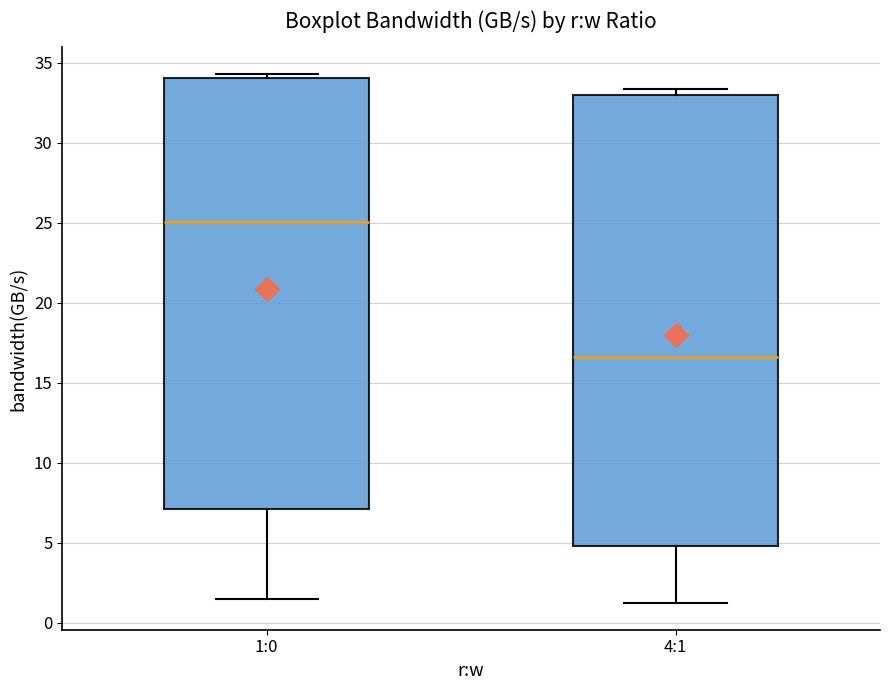

Reading left to right, transcribe this box plot: for each box, give where its median line is, the range the box spans, and where its two whiskers end, as read against the y-axis. The values are not printed on the chart, so give them approximately, as read against the axis.

1:0: median 25.0, box 7.0 to 34.0, whiskers 1.5 to 34.5
4:1: median 16.5, box 5.0 to 33.0, whiskers 1.0 to 33.5